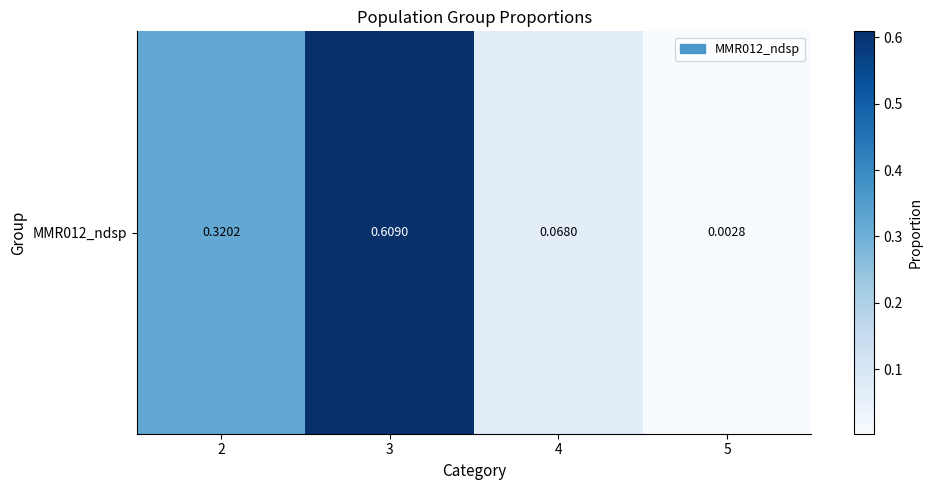

True or false: the data shows 0.0 at 5.

False